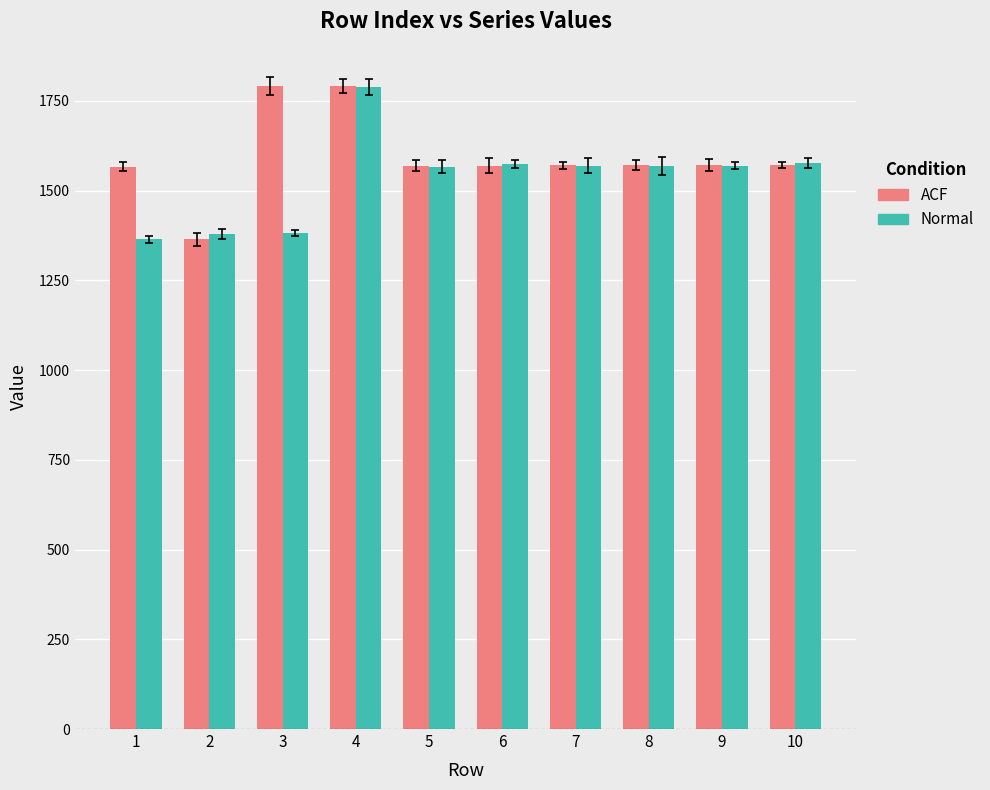

Between 1 and 8, which series saw the biggest shift?

Normal